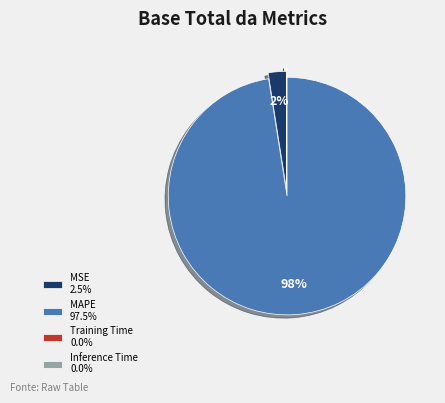

To the nearest percent, what is the average slice percentage?

25%